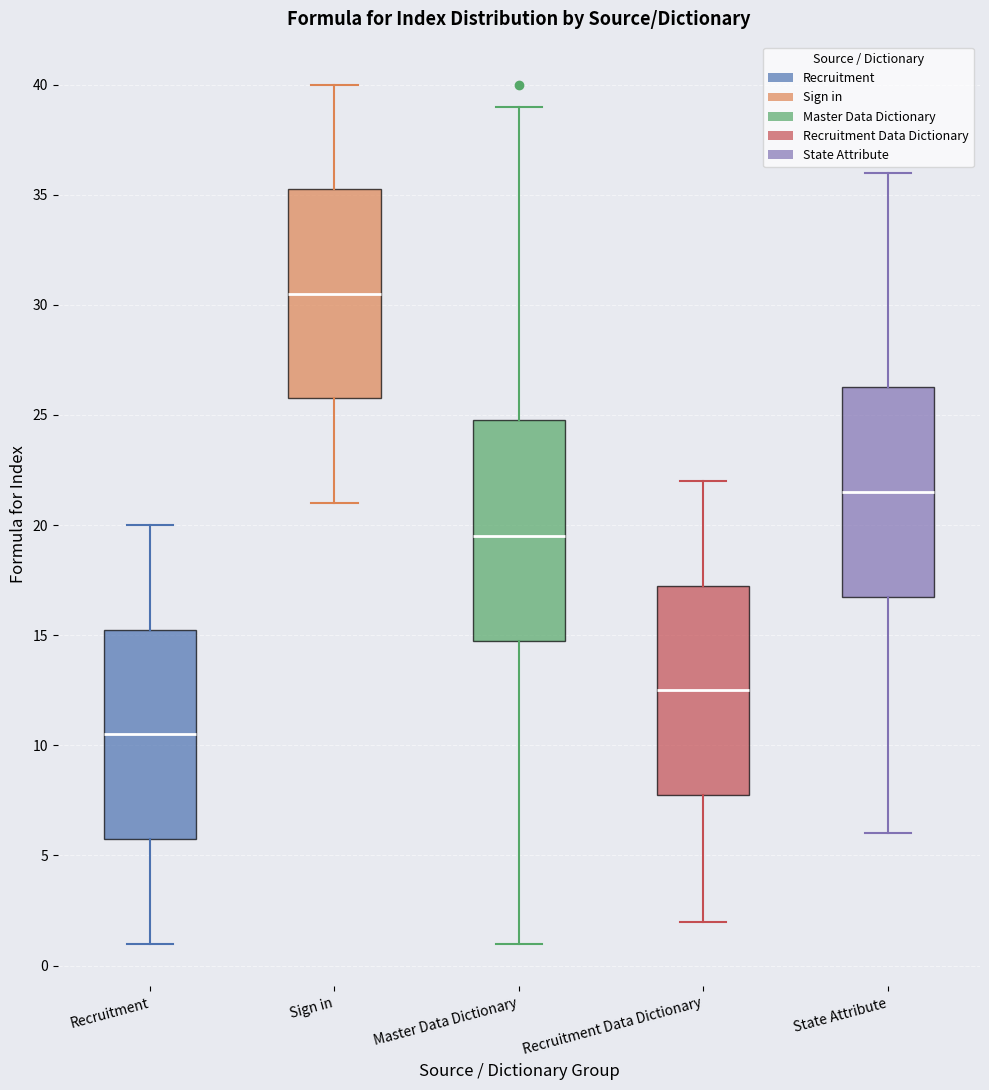

Where does the upper whisker of the box for Master Data Dictionary end on the y-axis? The values are not printed on the chart, so give them approximately, as read against the axis.

39.0